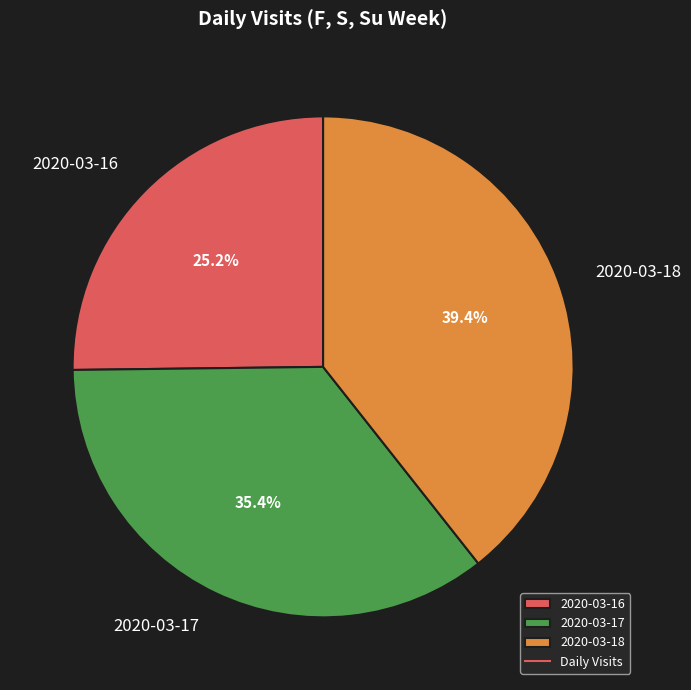

To the nearest percent, what is the difference between the largest and smallest slice percentages?

14%